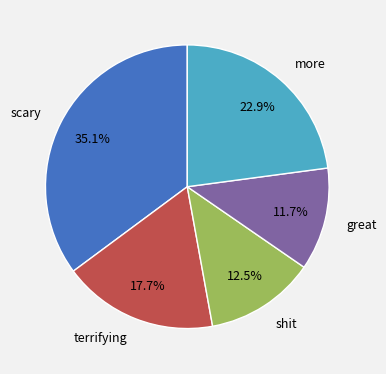

What is the largest slice in the pie chart?

scary